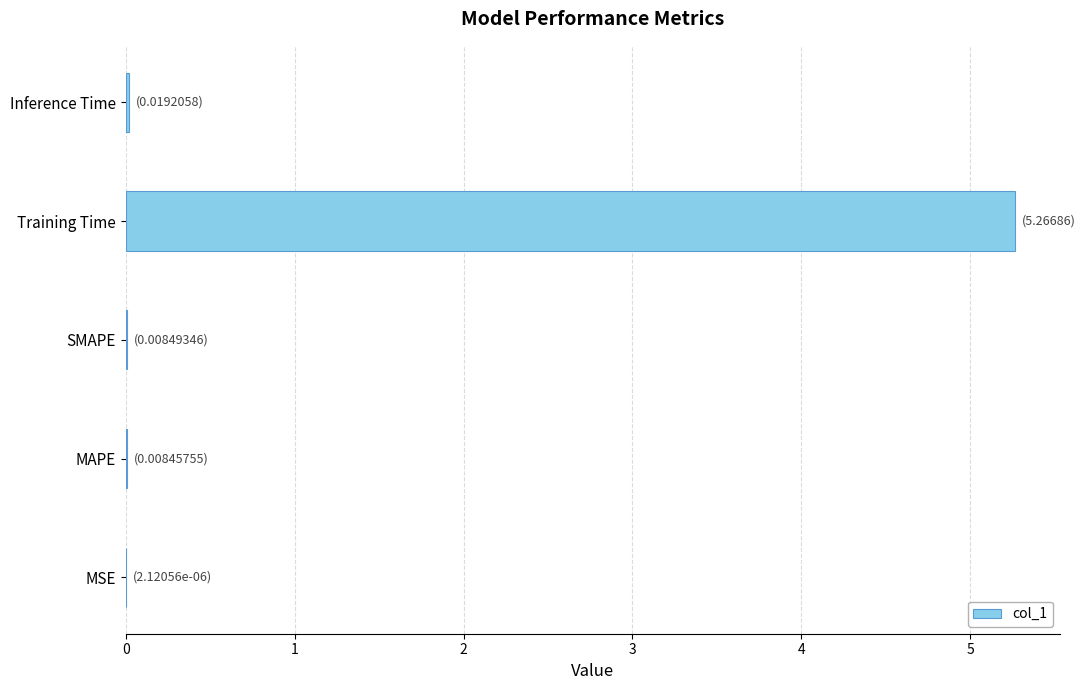

The chart shows a value of 0.0 at Inference Time. True or false?

True